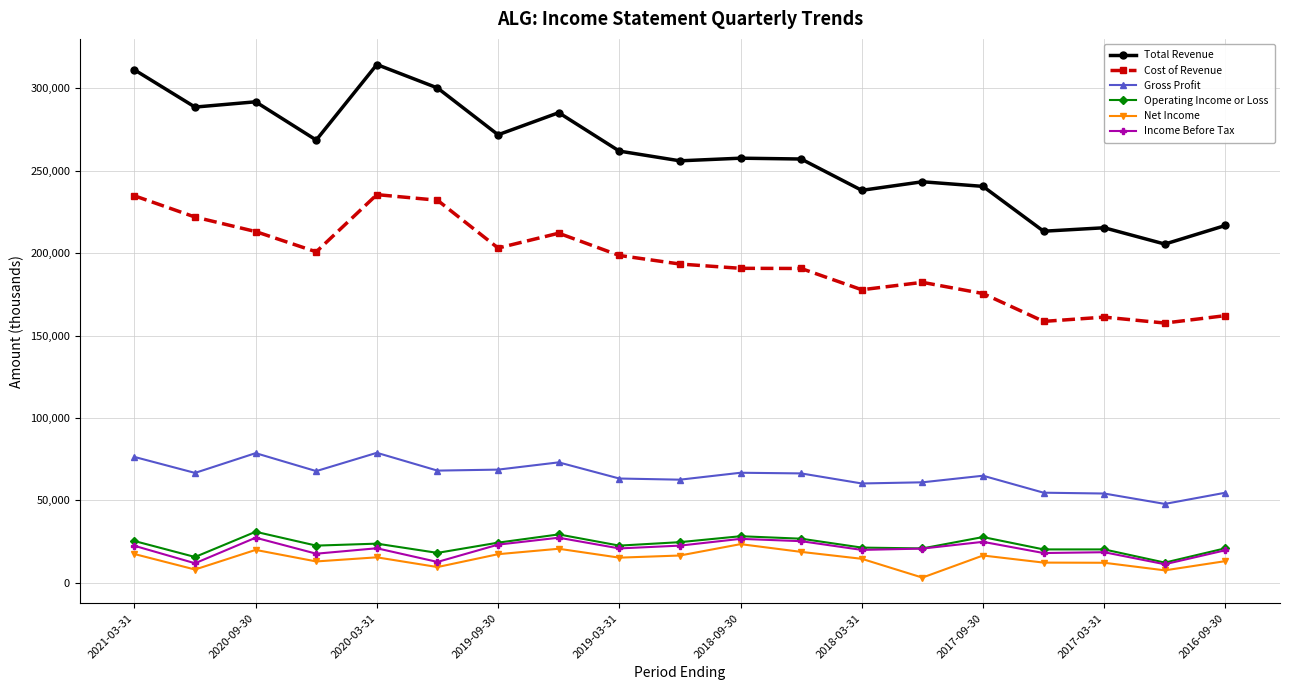

True or false: Income Before Tax and Total Revenue intersect in this chart.

False